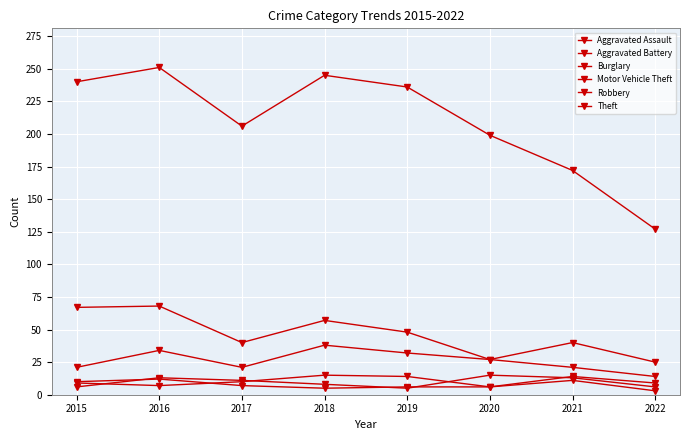

What is the difference between the second highest and minimum values in the Burglary series?

42